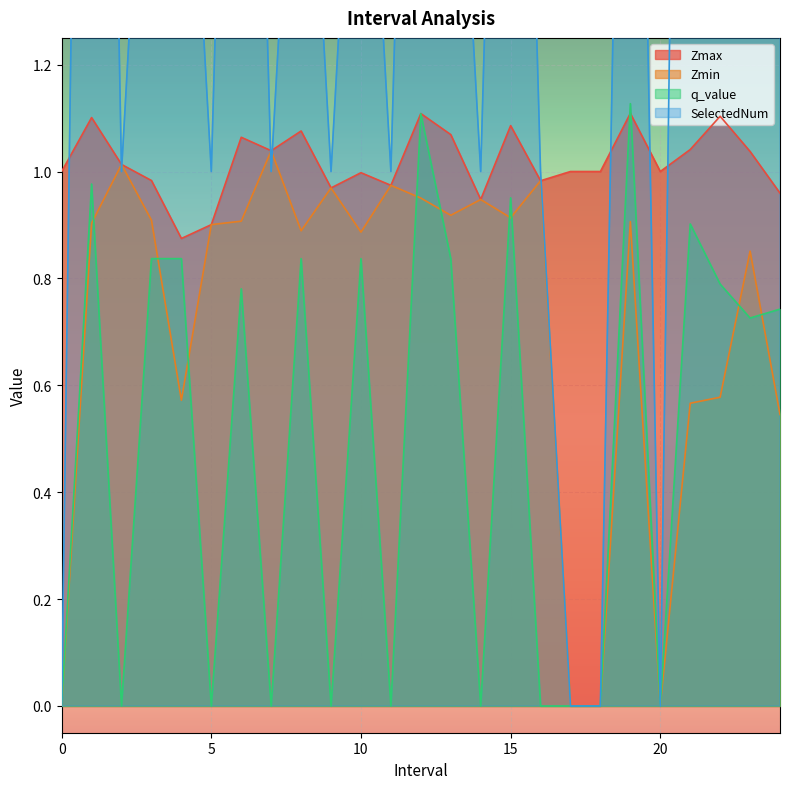

True or false: Zmax has a value of 1.8 at 0.

False